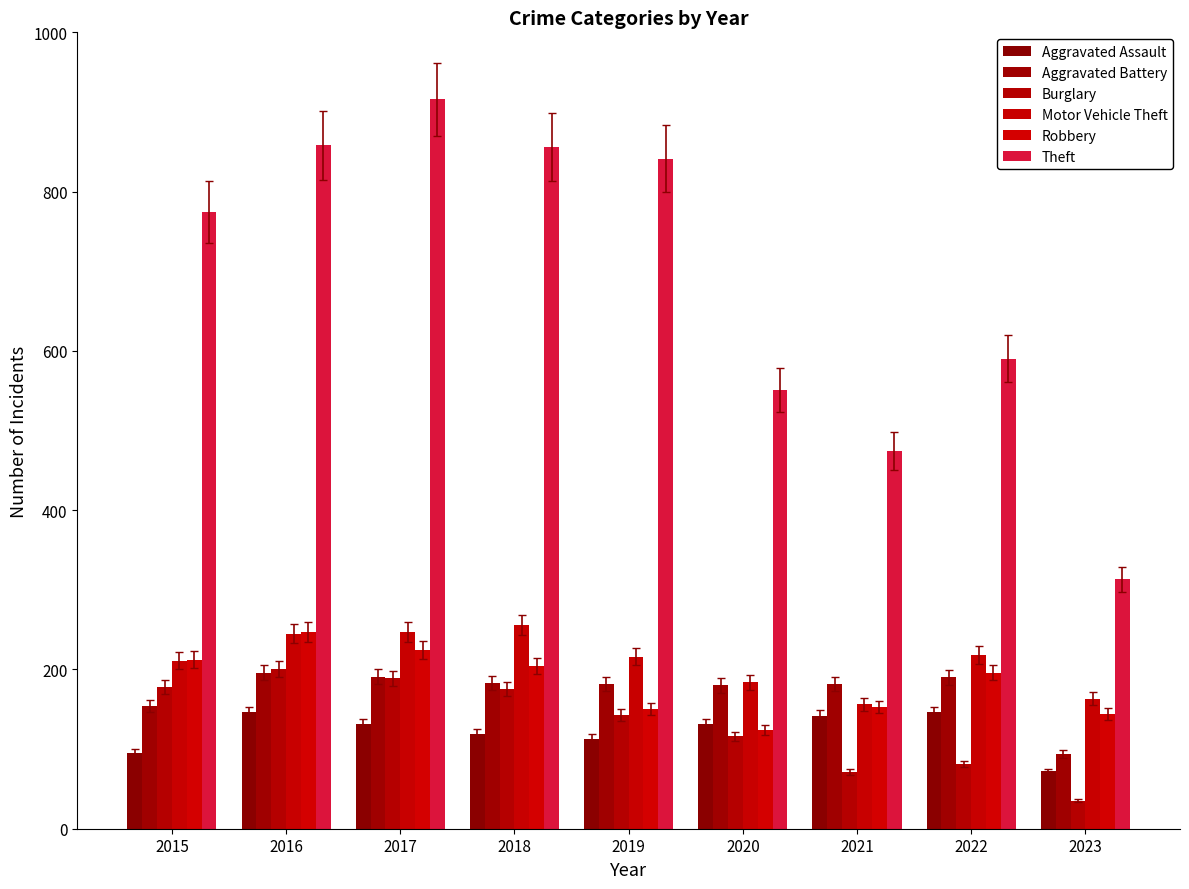

What is the maximum value for Theft?

916